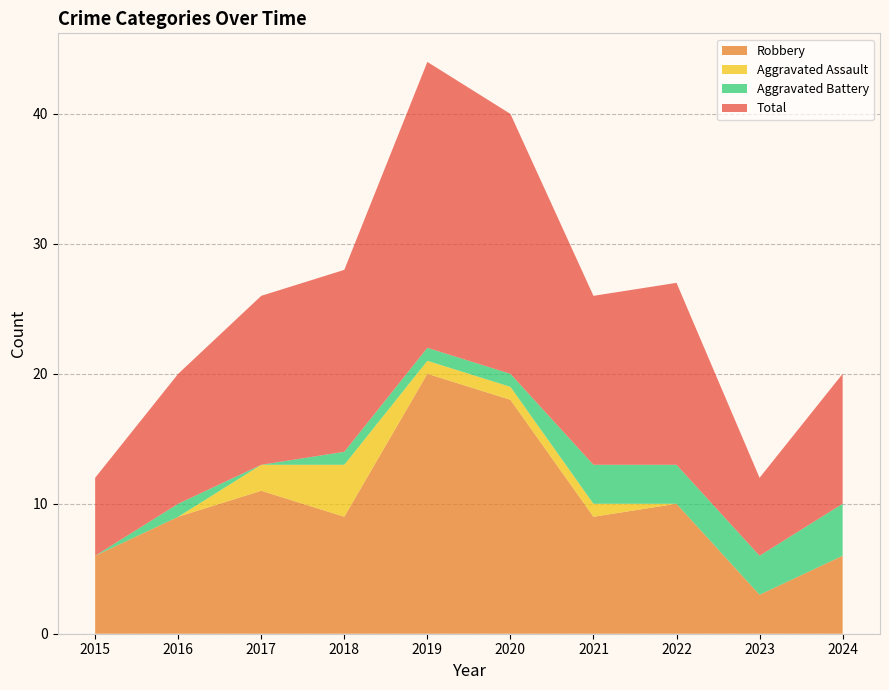

Reading left to right, list all the values displayed in this chart.

Aggravated Assault: 0	0	2	4	1	1	1	0	0	0
Aggravated Battery: 0	1	0	1	1	1	3	3	3	4
Robbery: 6	9	11	9	20	18	9	10	3	6
Total: 6	10	13	14	22	20	13	14	6	10